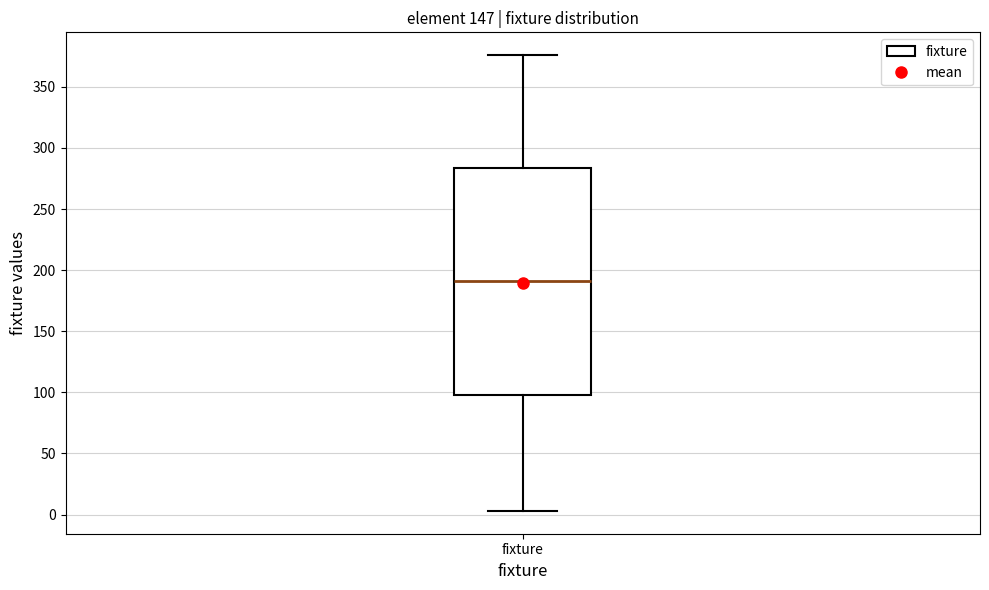

Transcribe this box plot: give where the median line is, the range the box spans, and where the two whiskers end, as read against the y-axis. The values are not printed on the chart, so give them approximately, as read against the axis.

median 190, box 100 to 285, whiskers 5 to 375